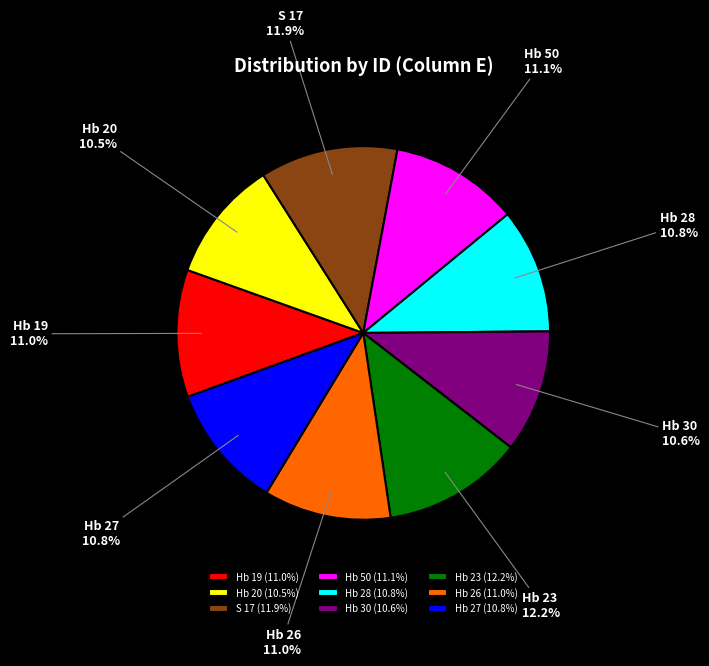

Combined, do Hb 23 and Hb 20 account for over 50%?

No